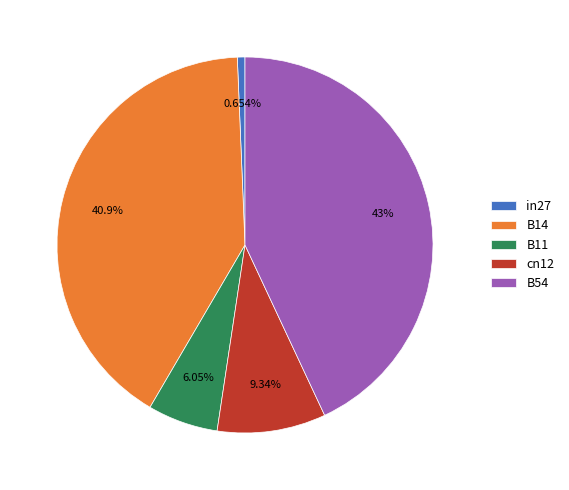

Does B54 account for over 50% of the chart?

No